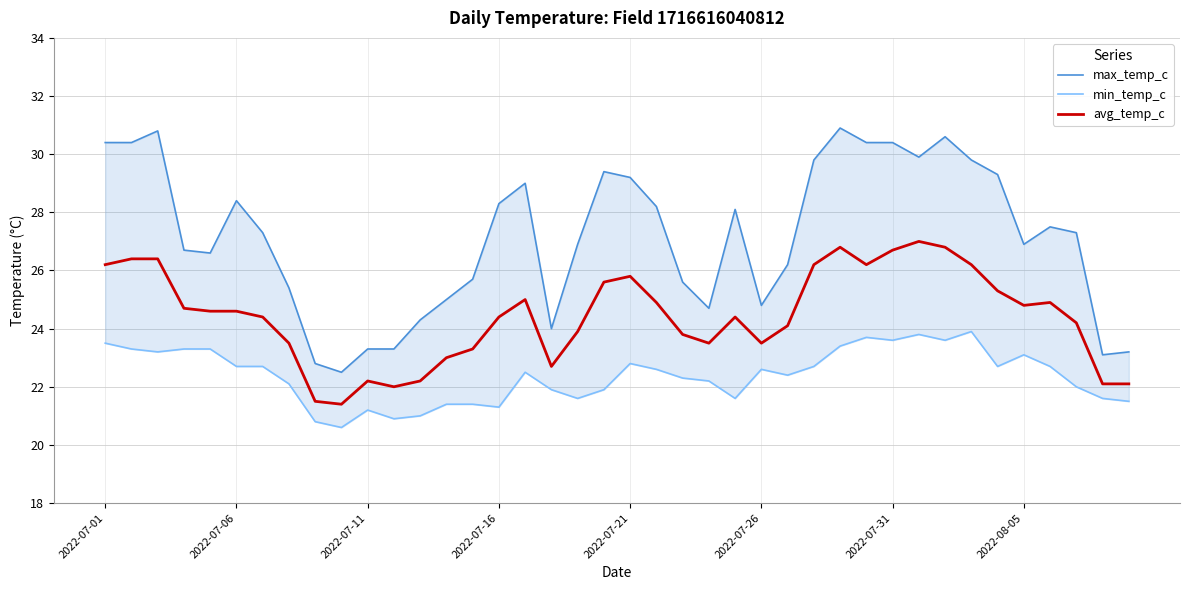

What is the average value of the max_temp_c series?

27.2